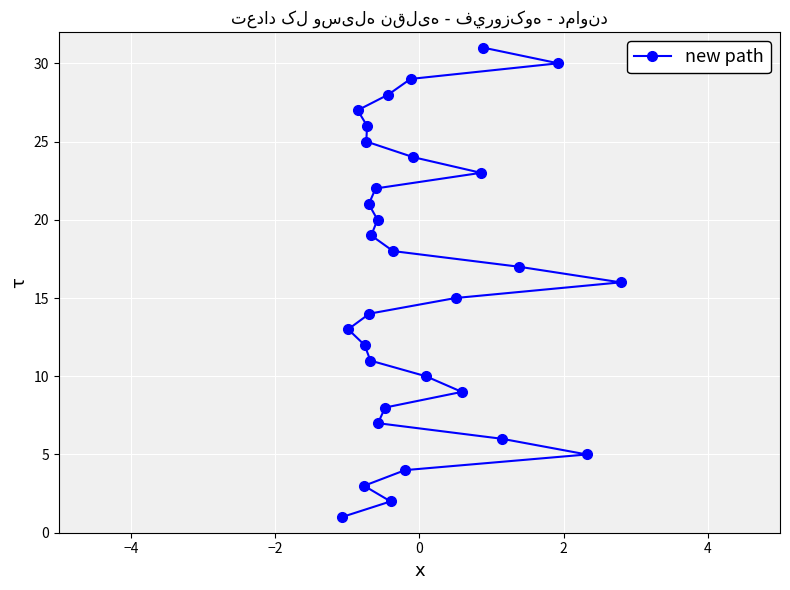

What is the greatest value displayed?

31